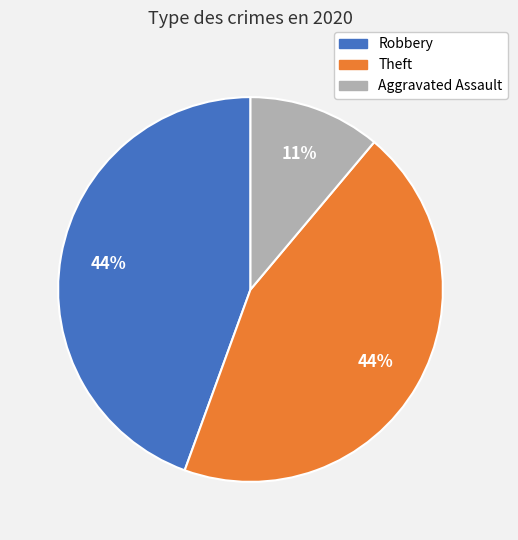

Do Robbery and Aggravated Assault together represent more than half of the pie?

Yes